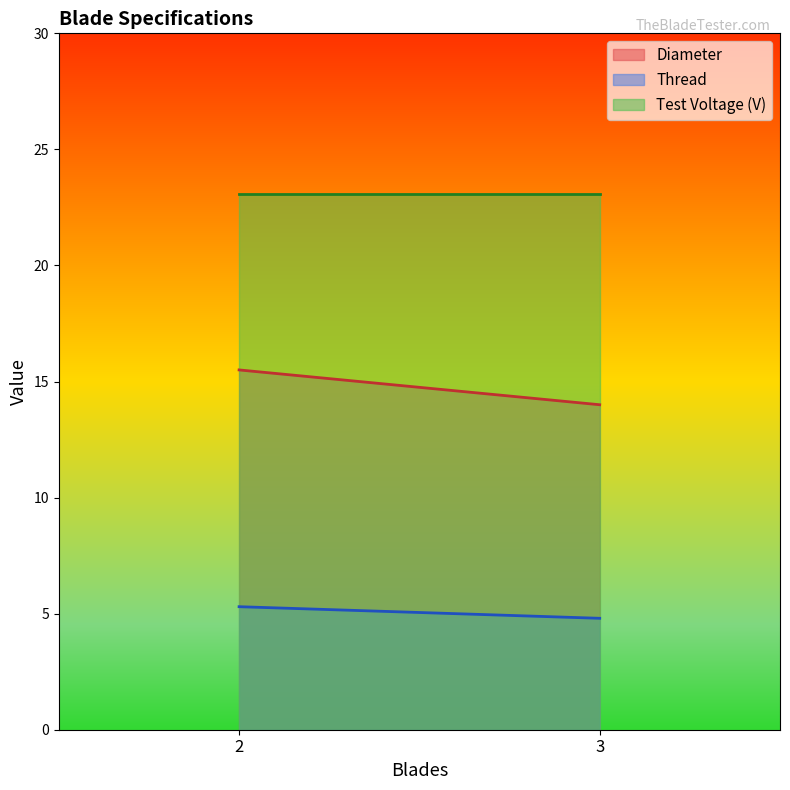

Reading left to right, list all the values displayed in this chart.

Diameter: 2=15.5	3=14.0
Thread: 2=5.3	3=4.8
Test Voltage (V): 2=23.1	3=23.1